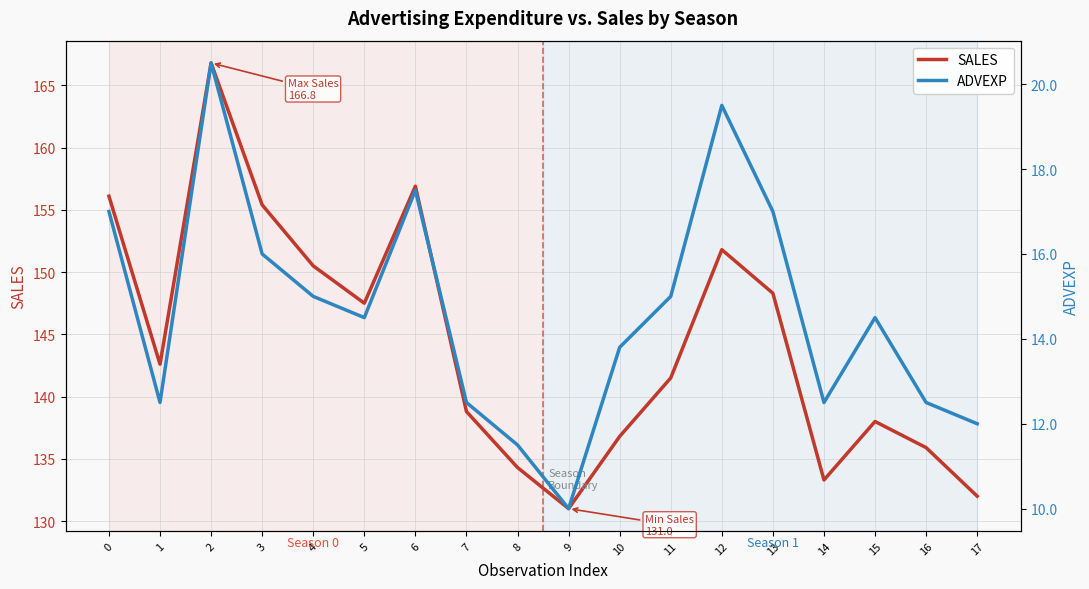

True or false: ADVEXP and SALES intersect in this chart.

False